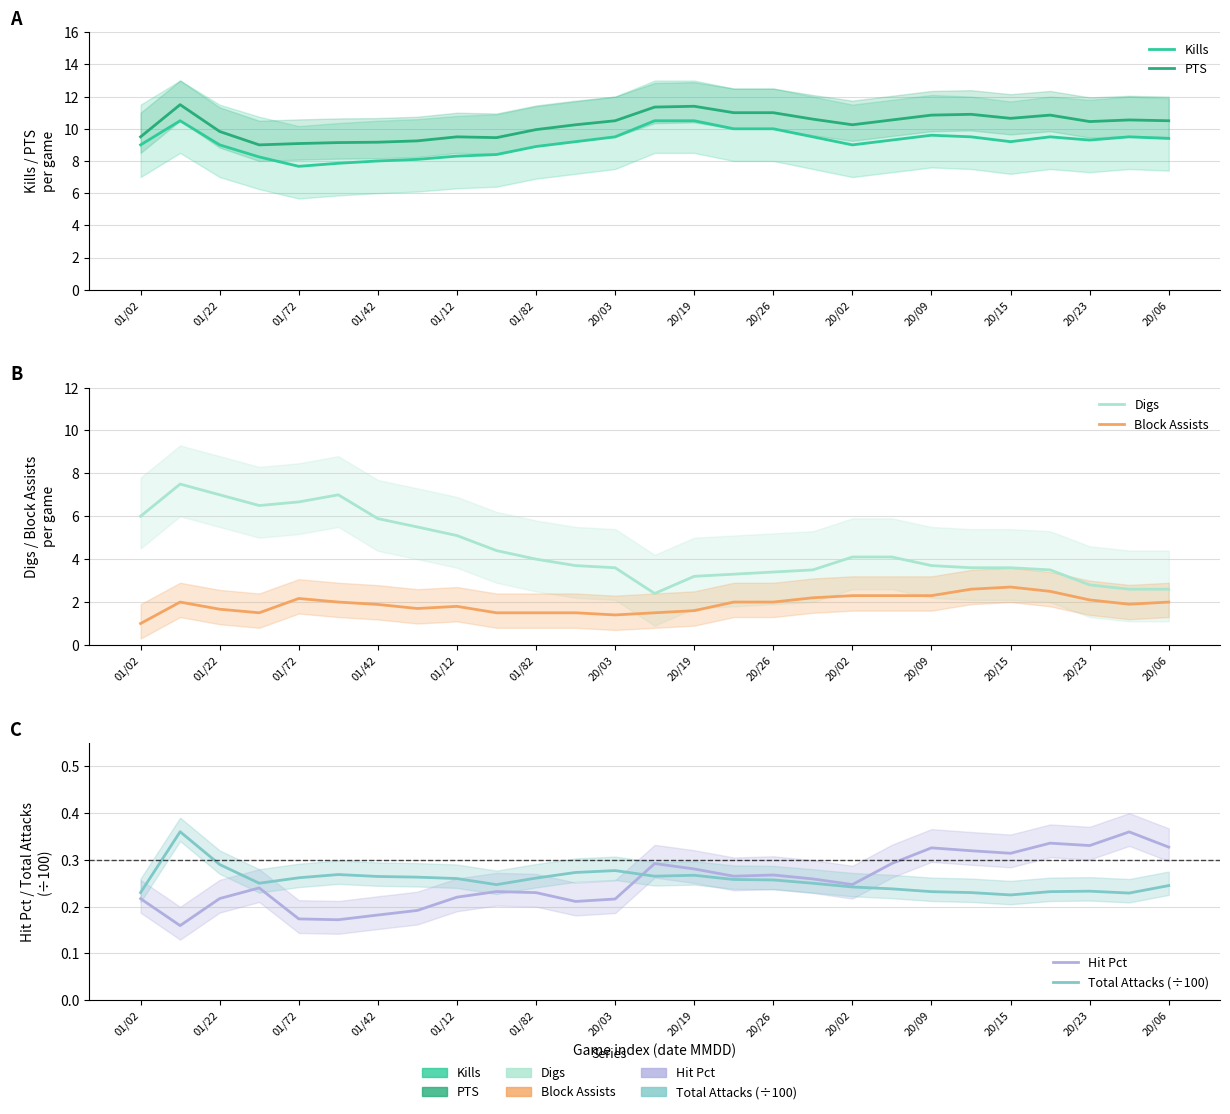

In PTS, how many points are higher than both neighbors (excluding endpoints)?

6